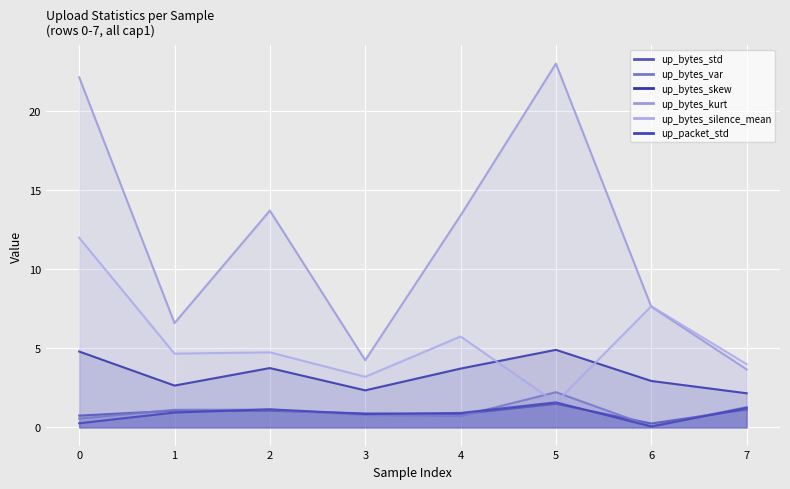

Which series changed the most between 0 and 6?

up_bytes_kurt